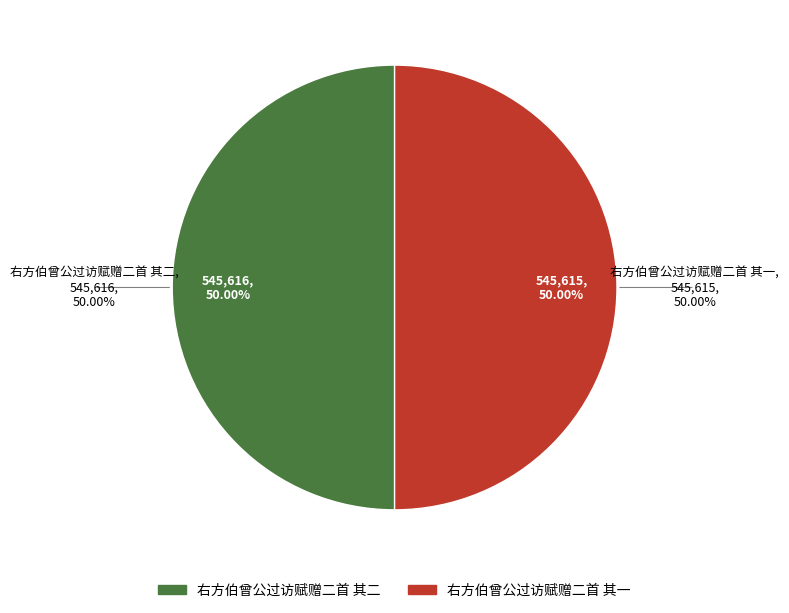

Do 右方伯曾公过访赋赠二首 其一 and 右方伯曾公过访赋赠二首 其二 together represent more than half of the pie?

Yes